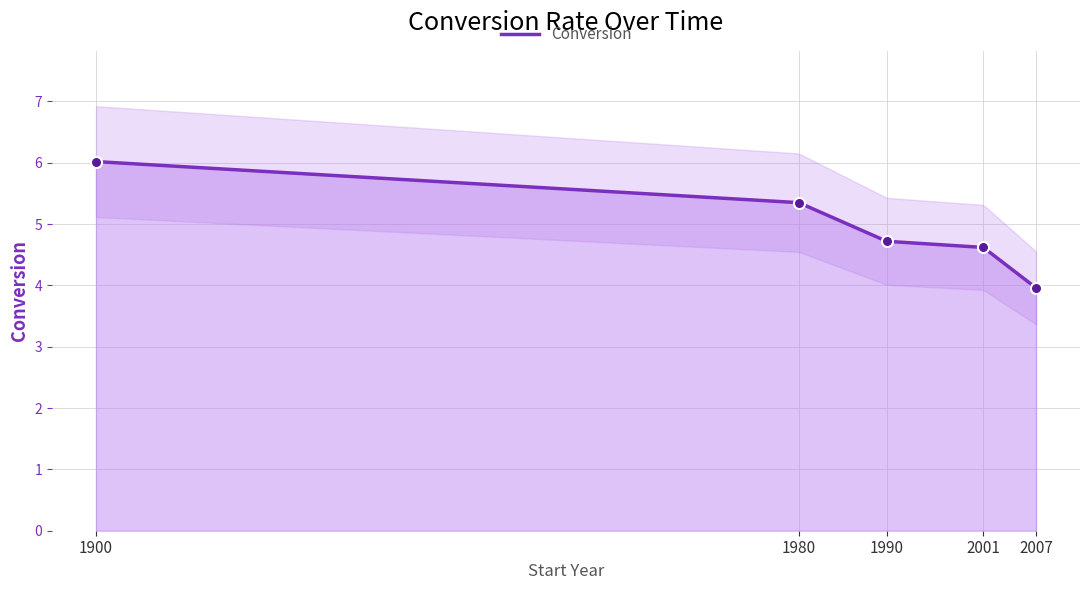

The chart shows a value of 5.3 at 1980. True or false?

True